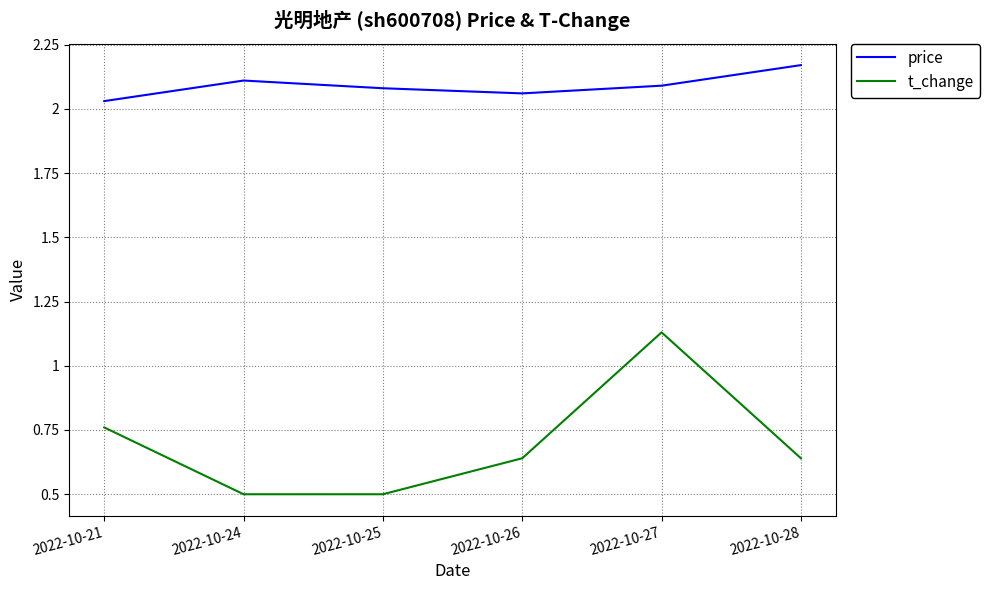

The value of t_change at 2022-10-25 is 0.2. True or false?

False